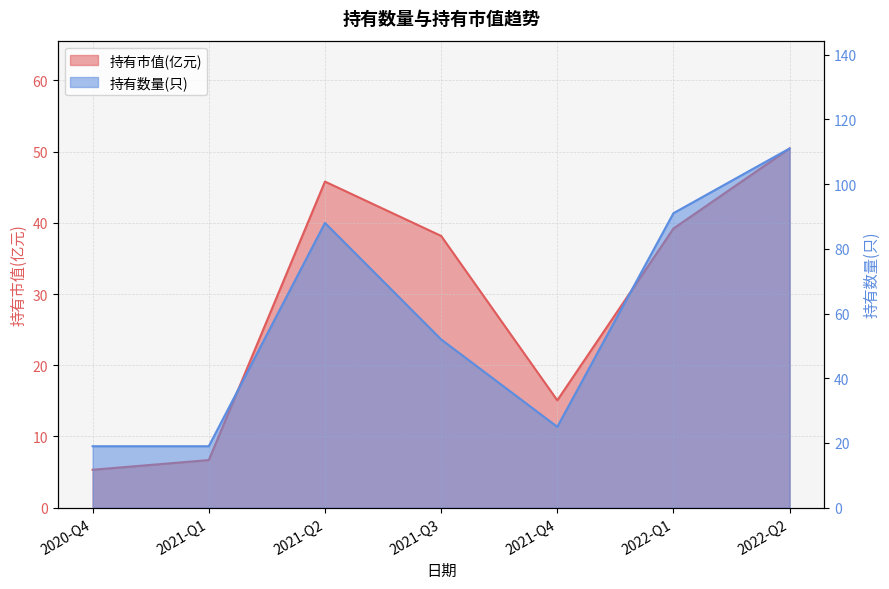

Is it true that 持有数量(只) equals 63.3 at 2022-Q2?

False